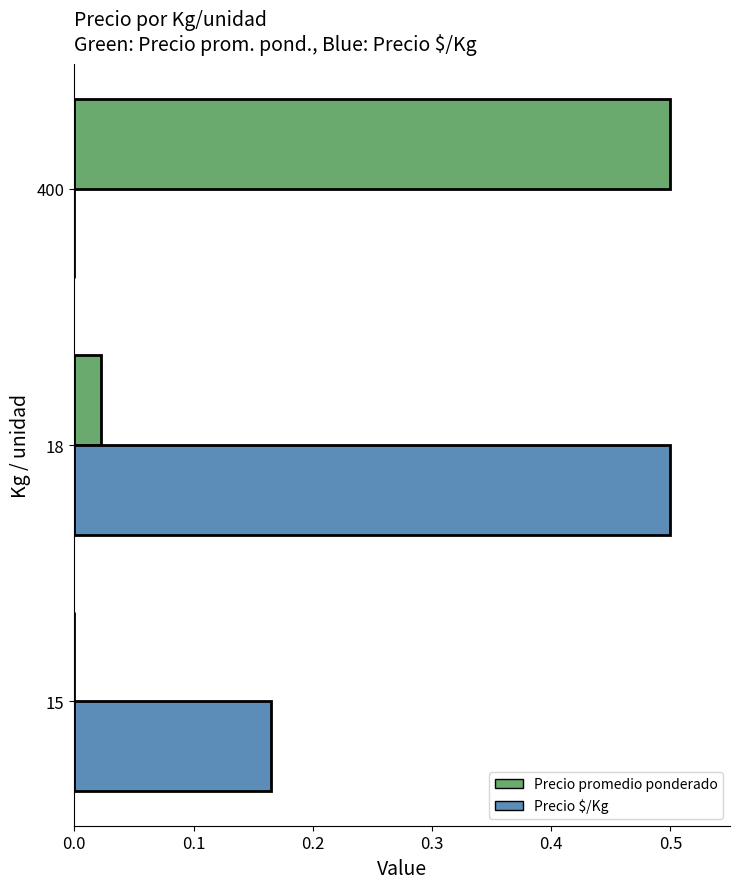

What is the sum of all Precio $/Kg values?

0.7